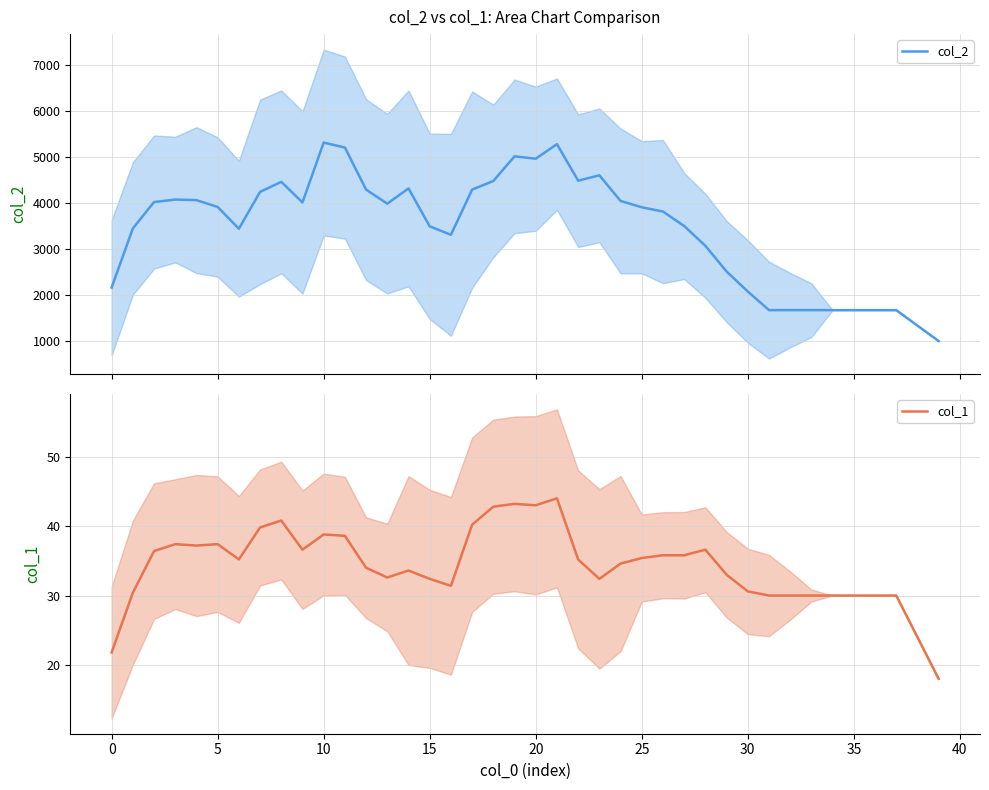

How many interior local valleys does the col_1 series have?

7